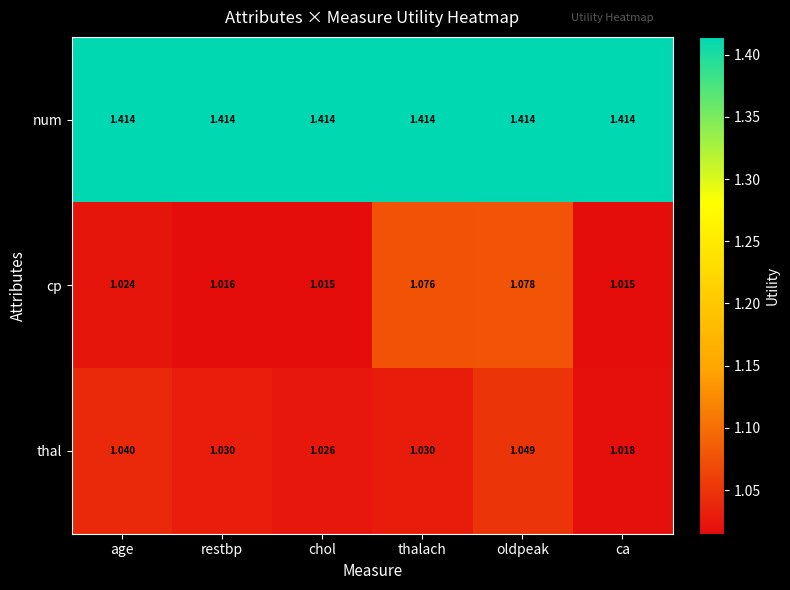

Rank the series at ca from highest to lowest value.

num, thal, cp